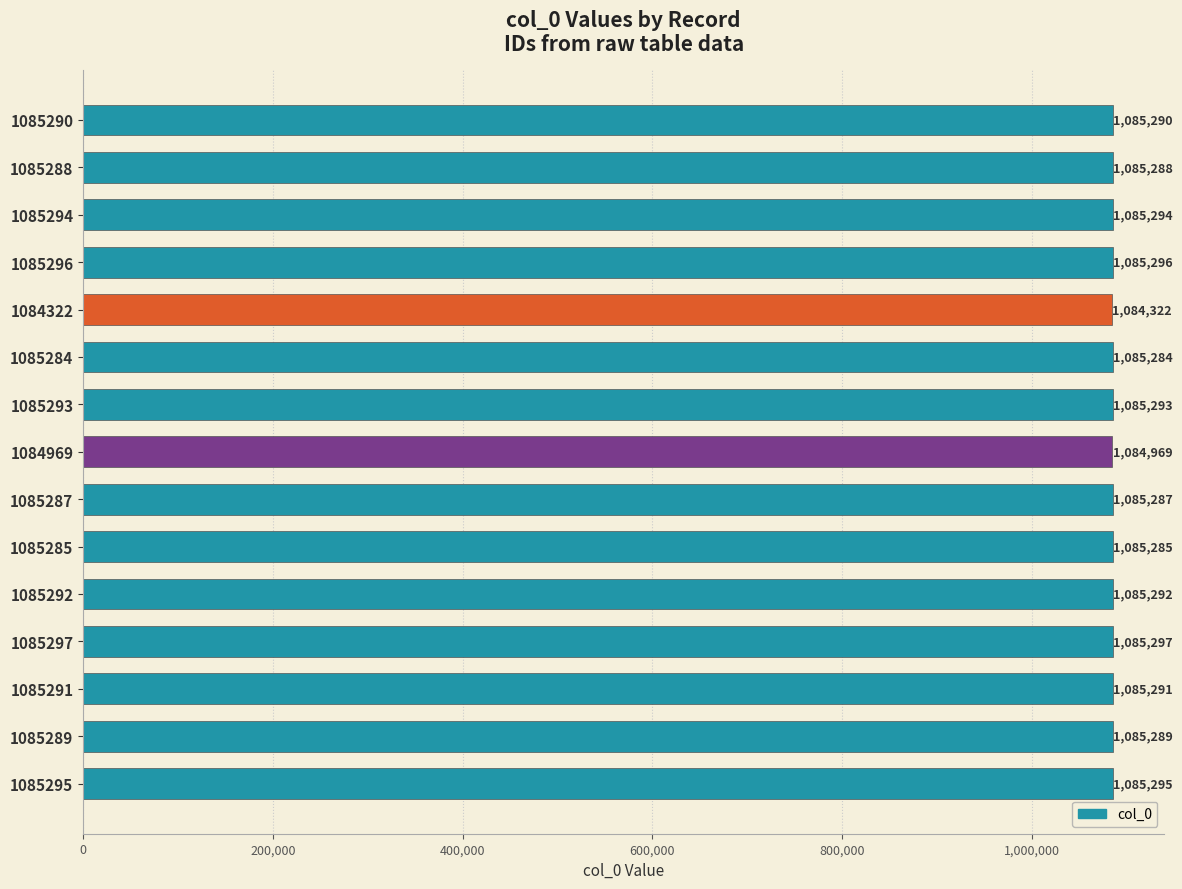

What is the difference between the maximum and minimum values?

975